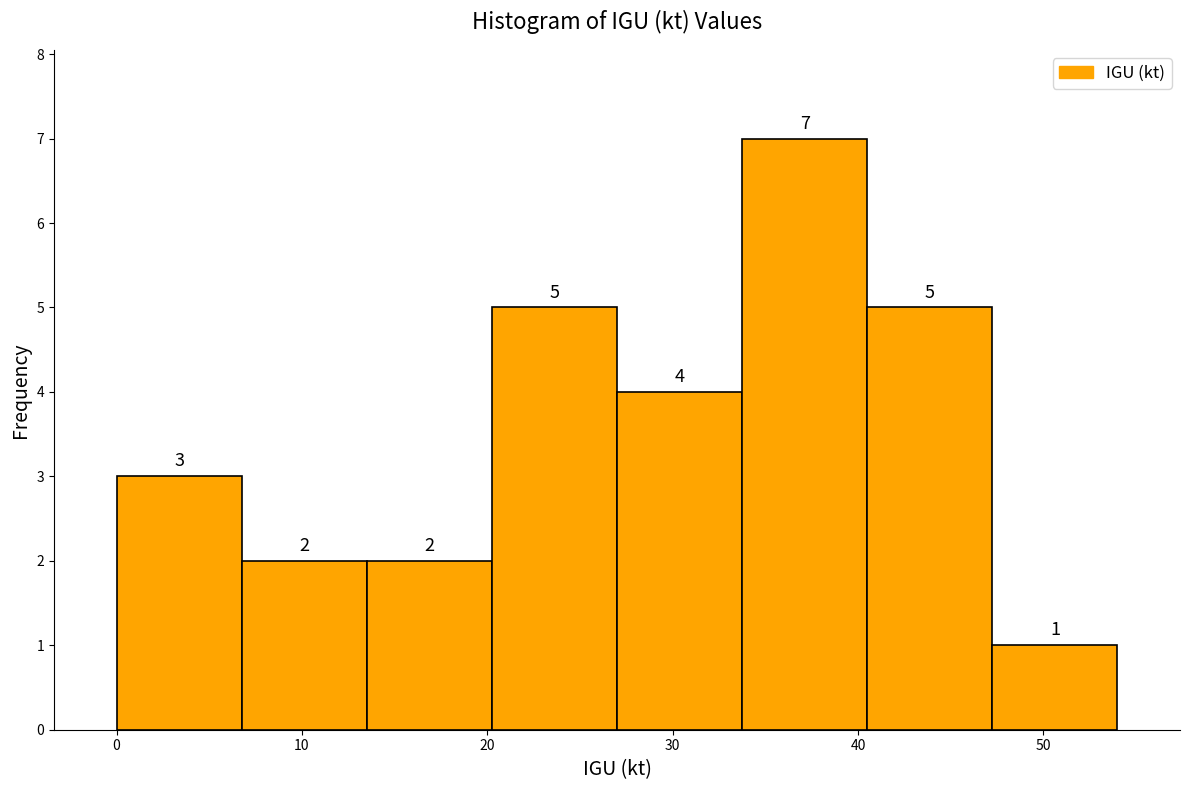

Reading left to right, transcribe this chart: for each bar, give the range it covers on the x-axis and its height. The bar edges are not printed on the chart, so give them approximately, as read against the axis.

0 to 7: 3
7 to 14: 2
14 to 20: 2
20 to 27: 5
27 to 34: 4
34 to 41: 7
41 to 47: 5
47 to 54: 1